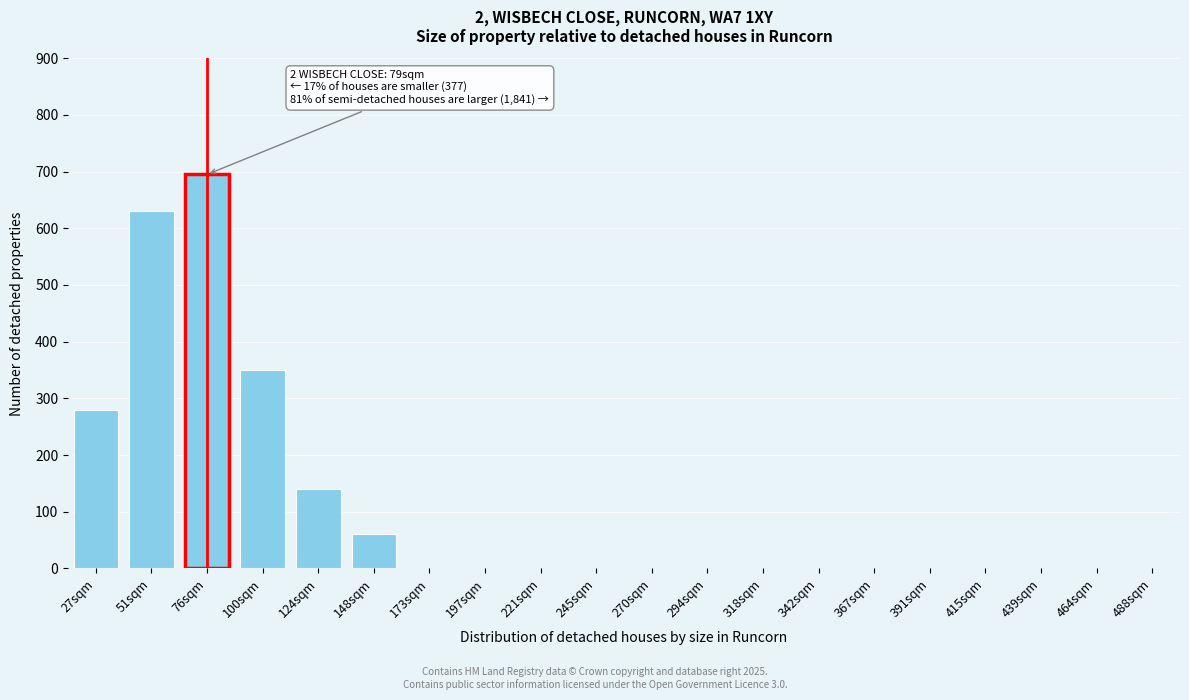

Reading left to right, extract all data points from this chart.

27sqm=280	51sqm=630	76sqm=695	100sqm=350	124sqm=140	148sqm=60	173sqm=0	197sqm=0	221sqm=0	245sqm=0	270sqm=0	294sqm=0	318sqm=0	342sqm=0	367sqm=0	391sqm=0	415sqm=0	439sqm=0	464sqm=0	488sqm=0